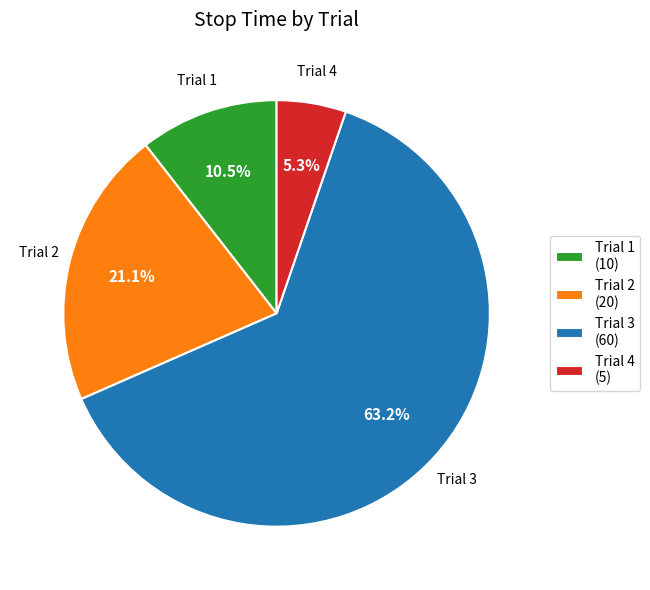

How many slices are in this pie chart?

4